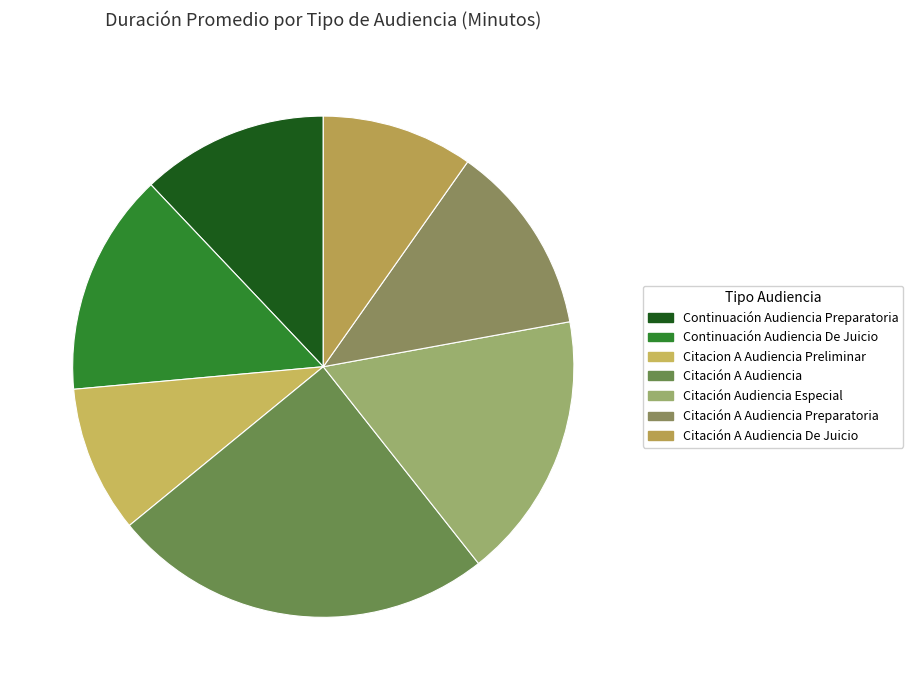

What percentage do Citación Audiencia Especial and Citación A Audiencia together represent?

42.0%